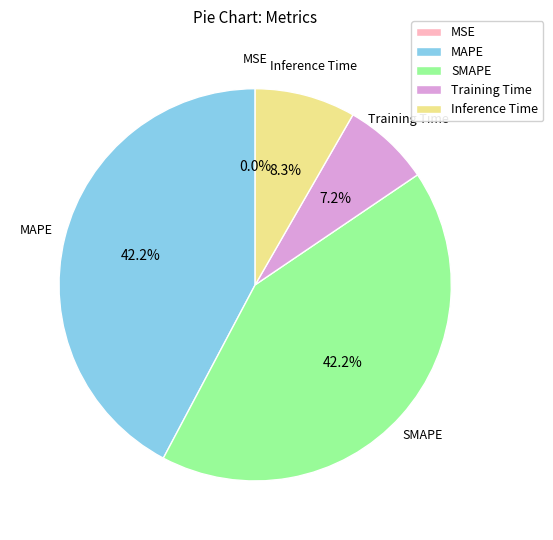

To the nearest percent, what portion does SMAPE represent?

42%